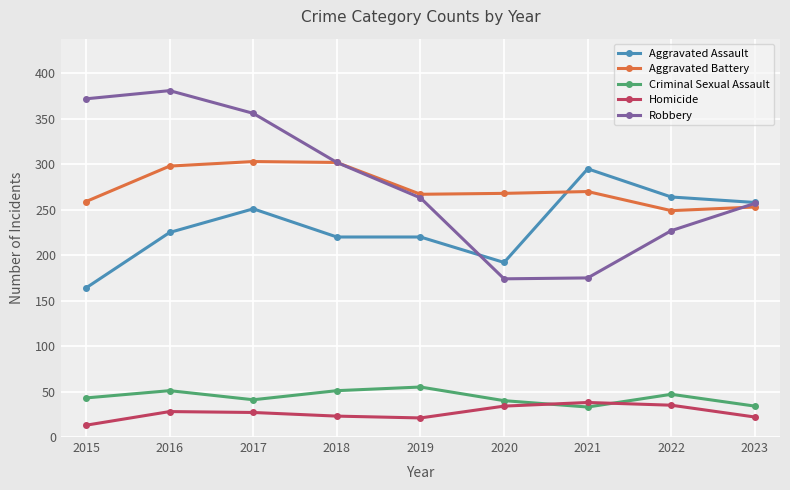

True or false: Criminal Sexual Assault has more than 2 interior local peaks.

True